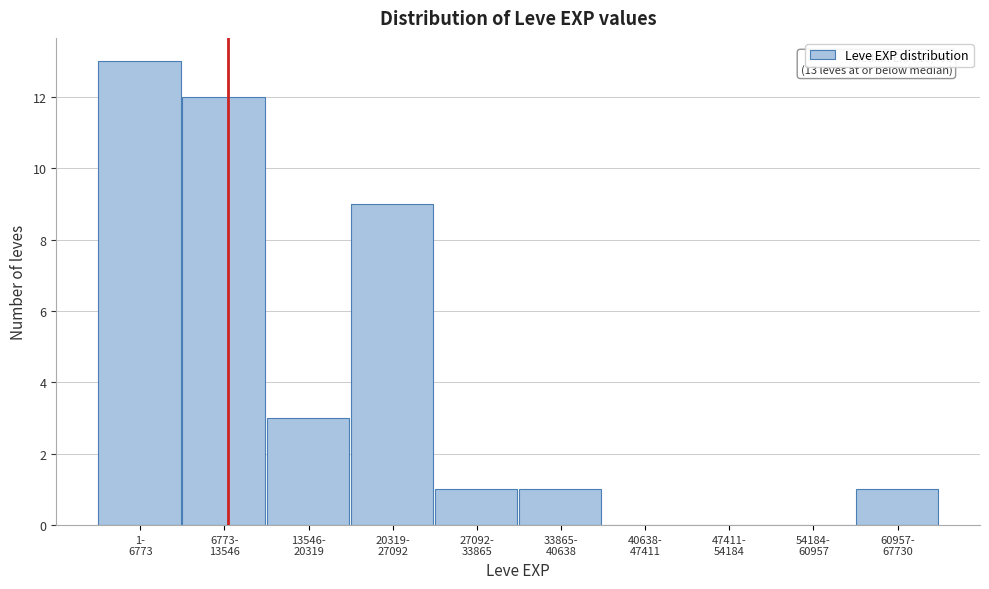

What is the greatest value displayed?

13